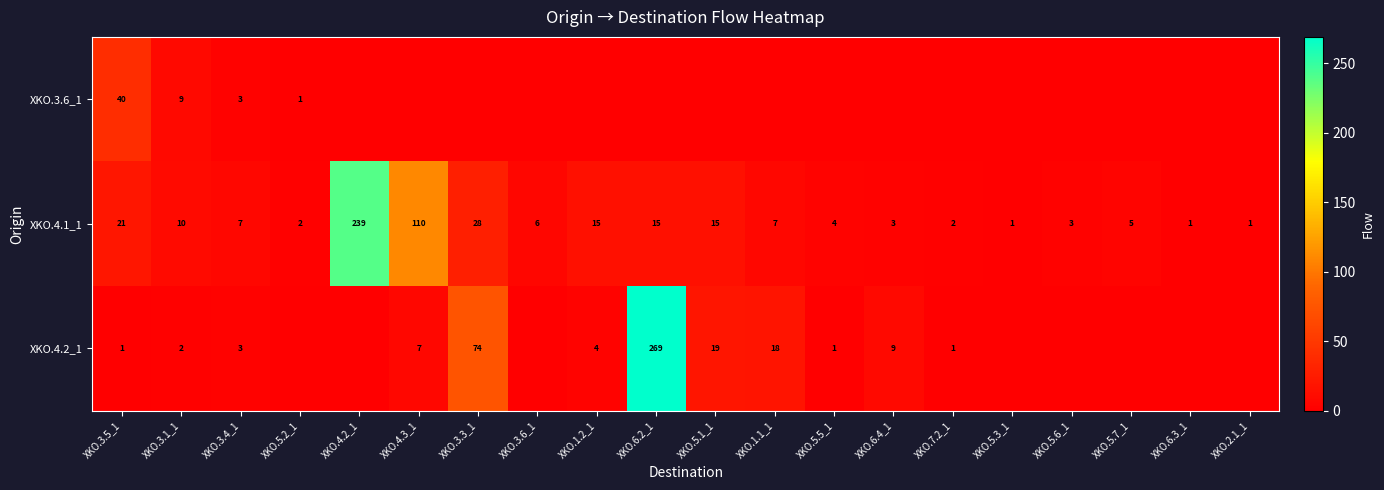

Between XKO.5.2_1 and XKO.3.5_1, which is larger?

XKO.3.5_1